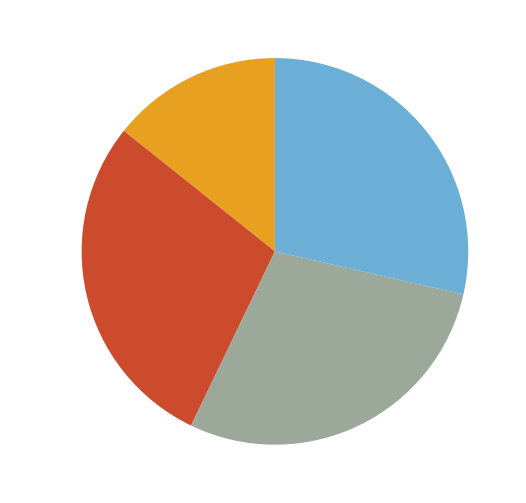

What is the ratio of the value at 1 to the value at 2?

1.0